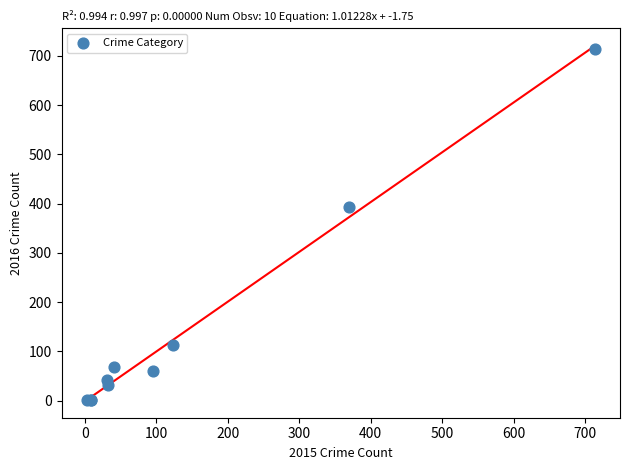

What Y value in the scatter plot is closest to 357?

394